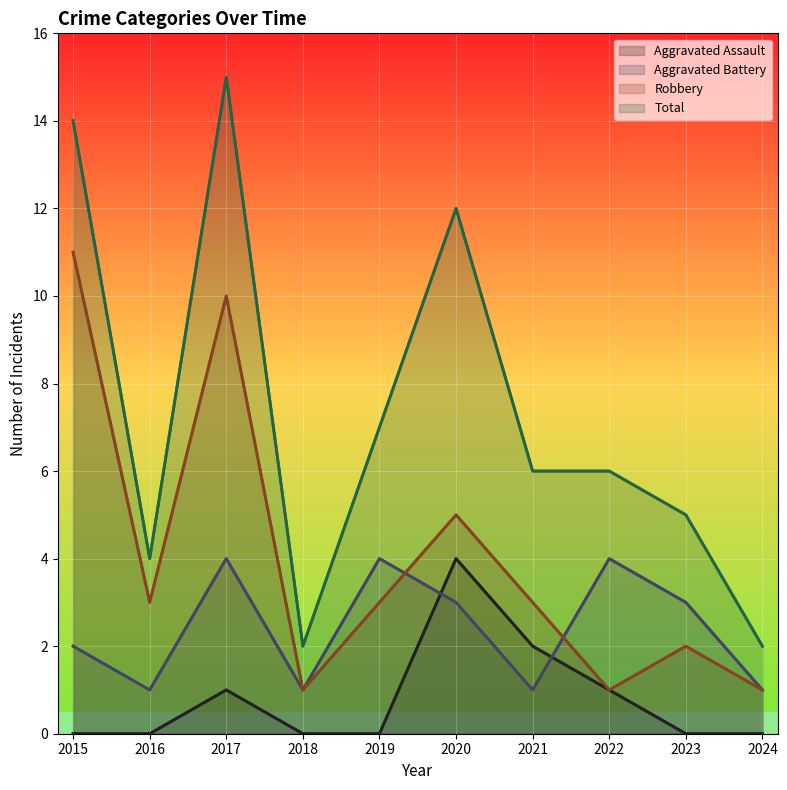

What are all the series names shown in the legend?

Aggravated Assault, Aggravated Battery, Robbery, Total